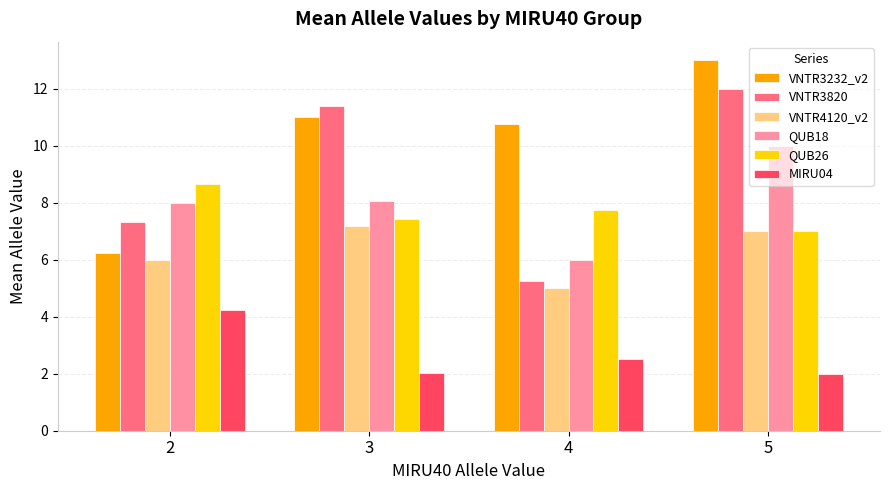

The value of VNTR3820 at 2 is 7.3. True or false?

True